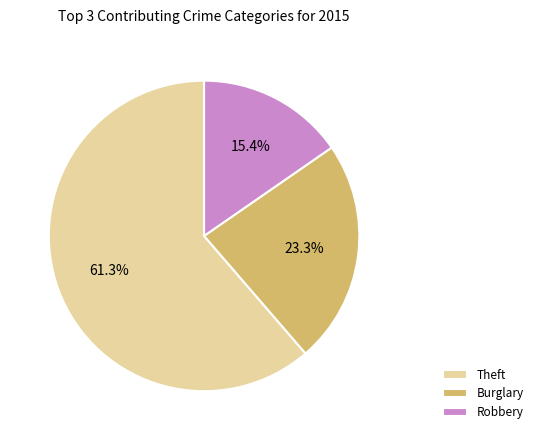

Does any single category account for the majority?

Yes